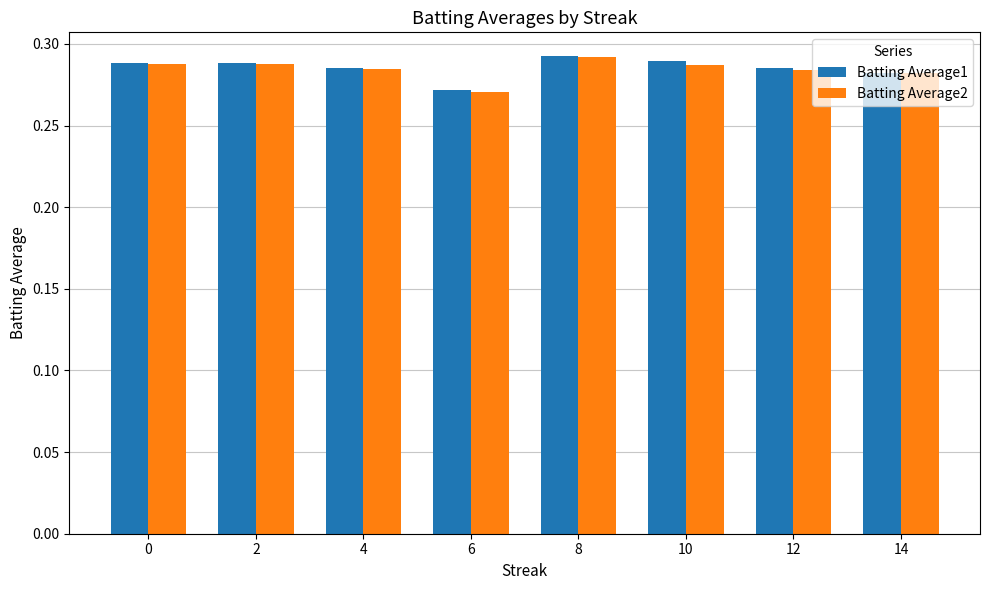

What is the total value across all series at 14?

0.6